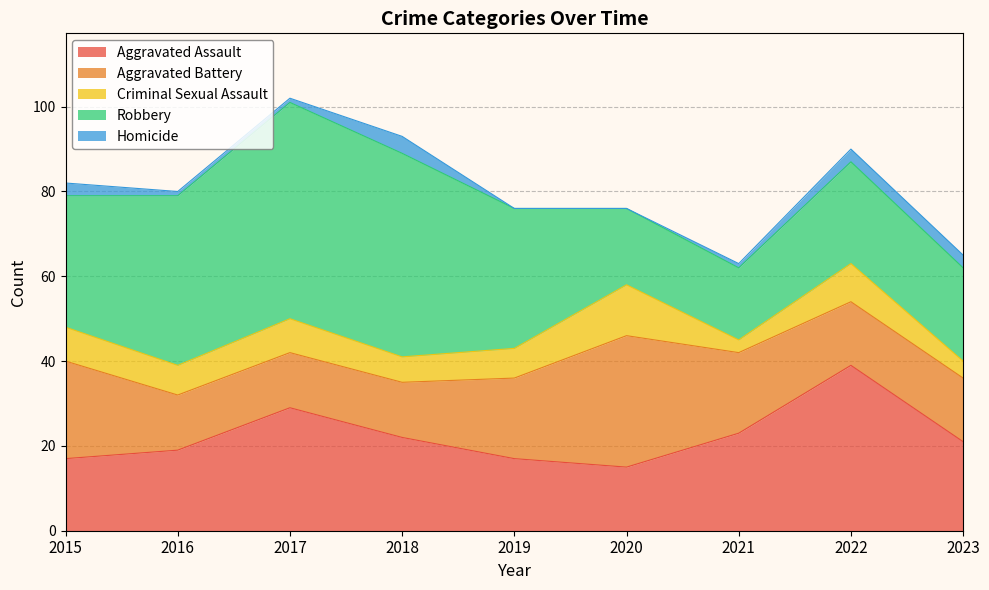

Rank the series at 2019 from lowest to highest value.

Homicide, Criminal Sexual Assault, Aggravated Assault, Aggravated Battery, Robbery